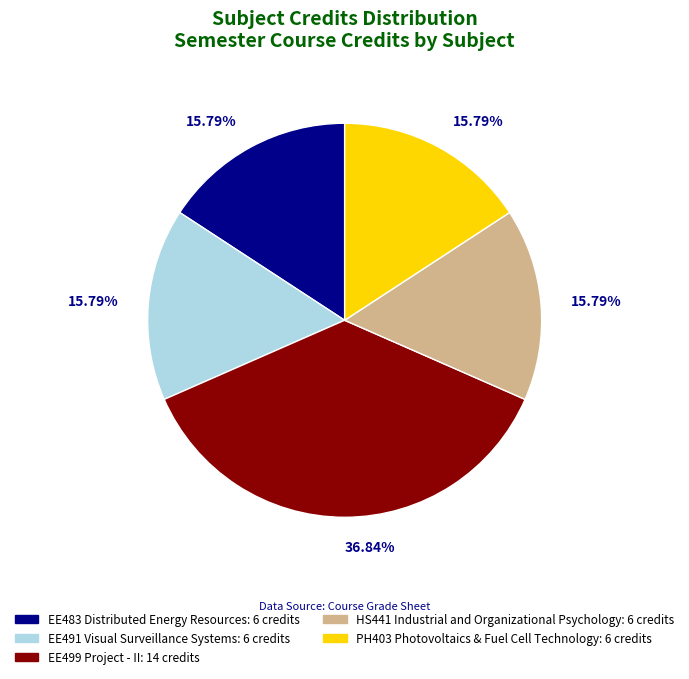

Is EE499 Project - II the majority of the pie?

No